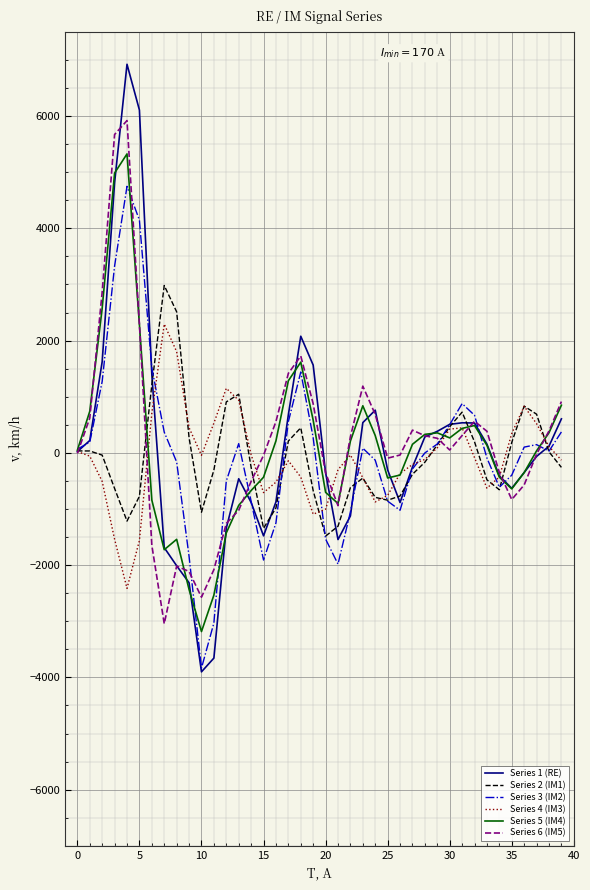

What is the minimum value for Series 6 (IM5)?

-3043